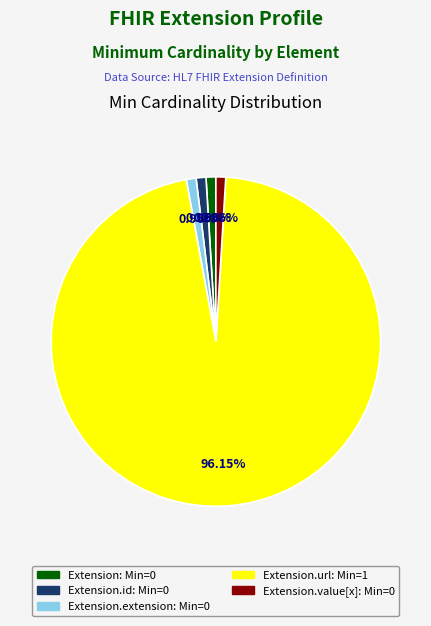

How many segments does this pie chart have?

5